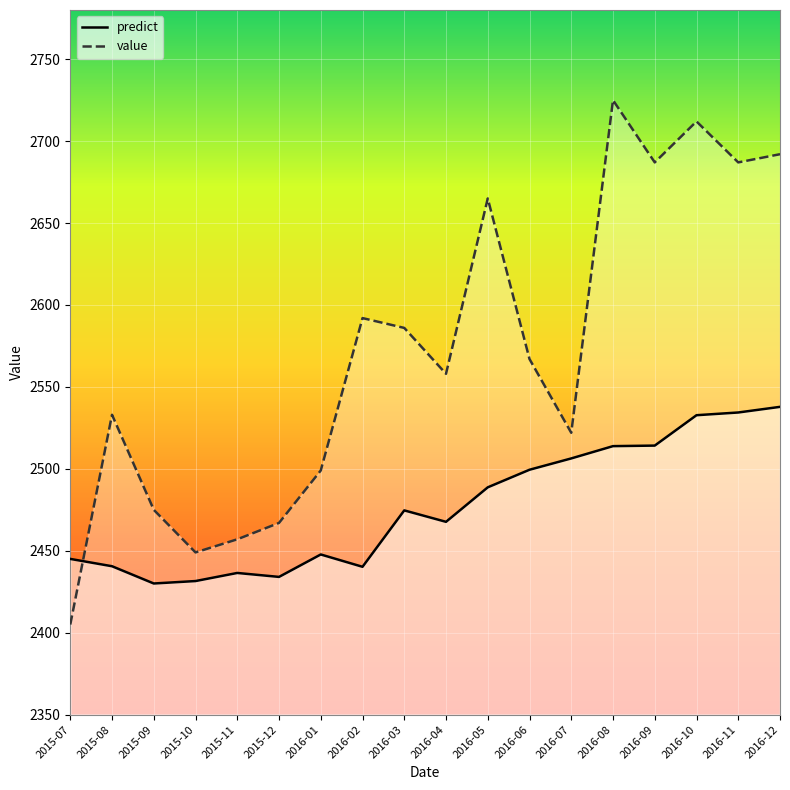

What is the difference between the maximum and minimum values in the predict series?

107.8